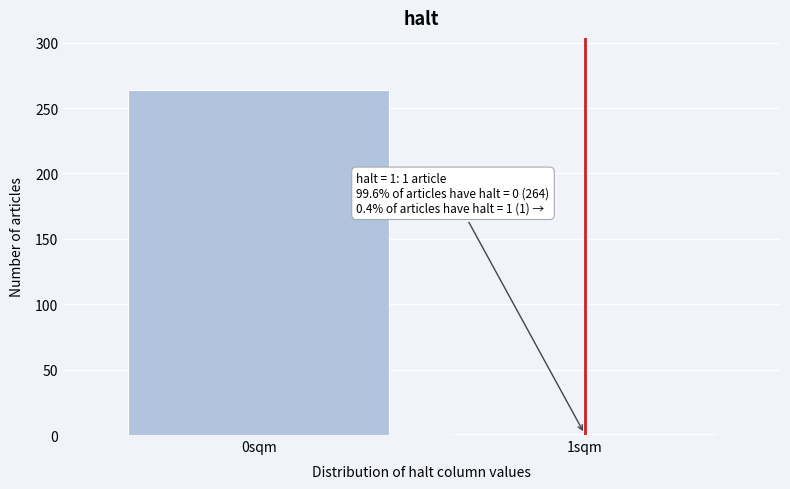

Reading right to left, list all the values displayed in this chart.

1sqm=1	0sqm=264